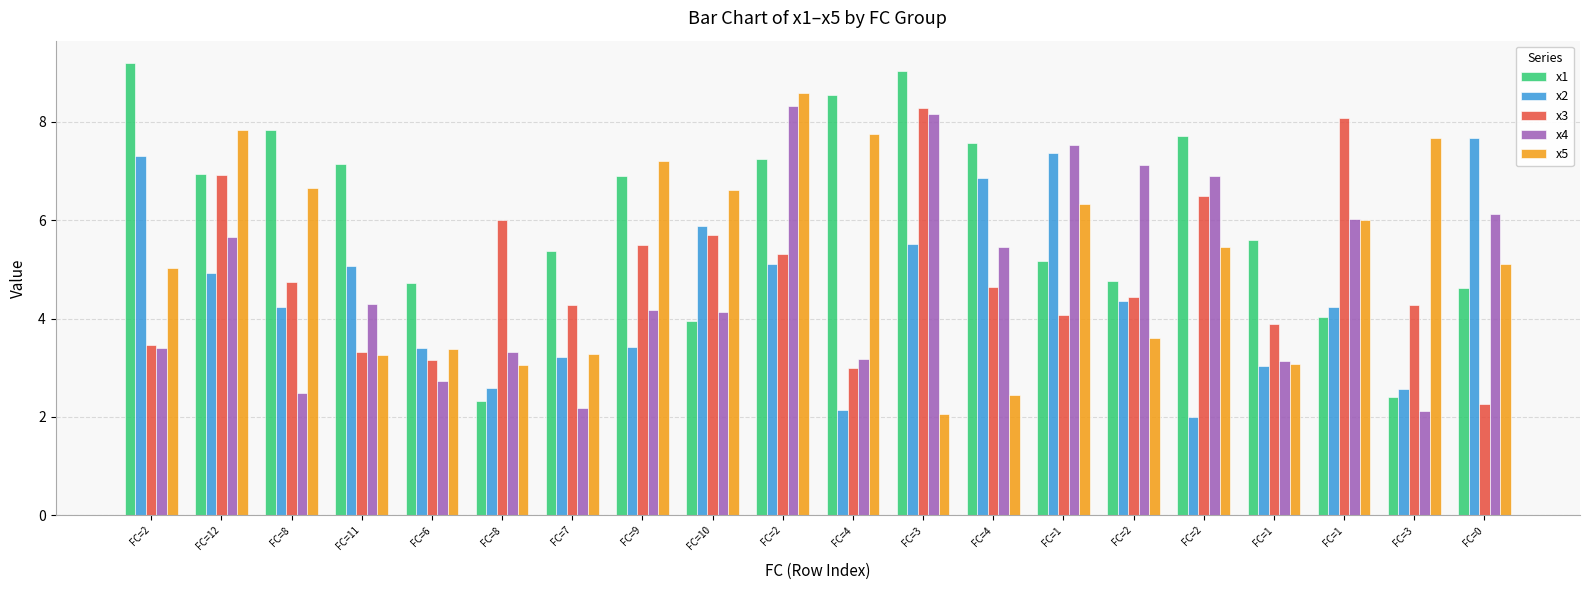

The value of x1 at FC=2 is 6.7. True or false?

False